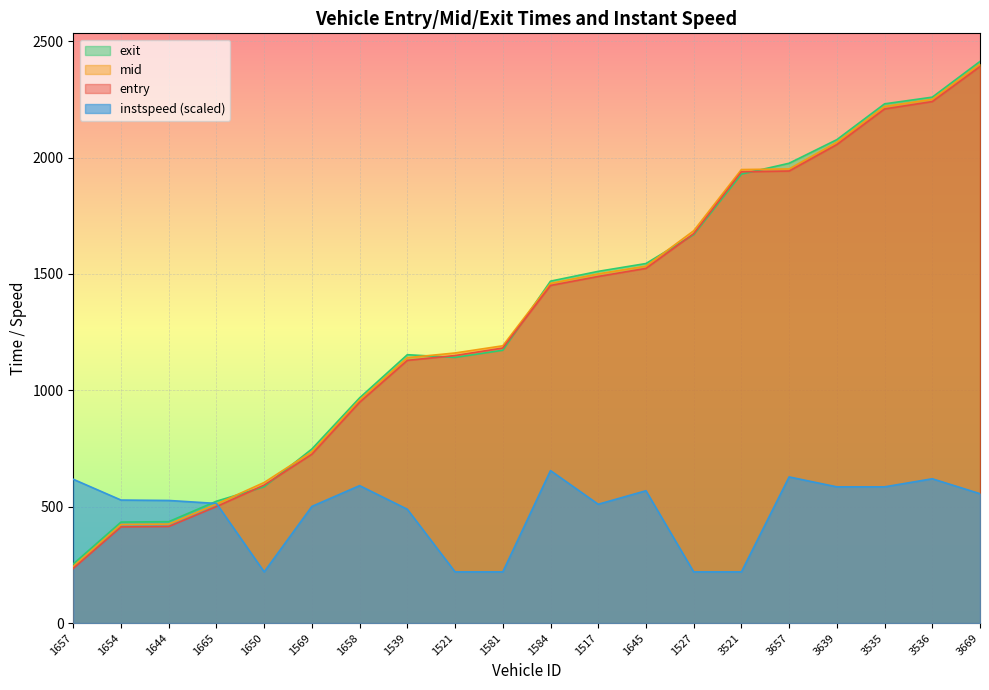

Which category has the lowest value in the instspeed series?

1650